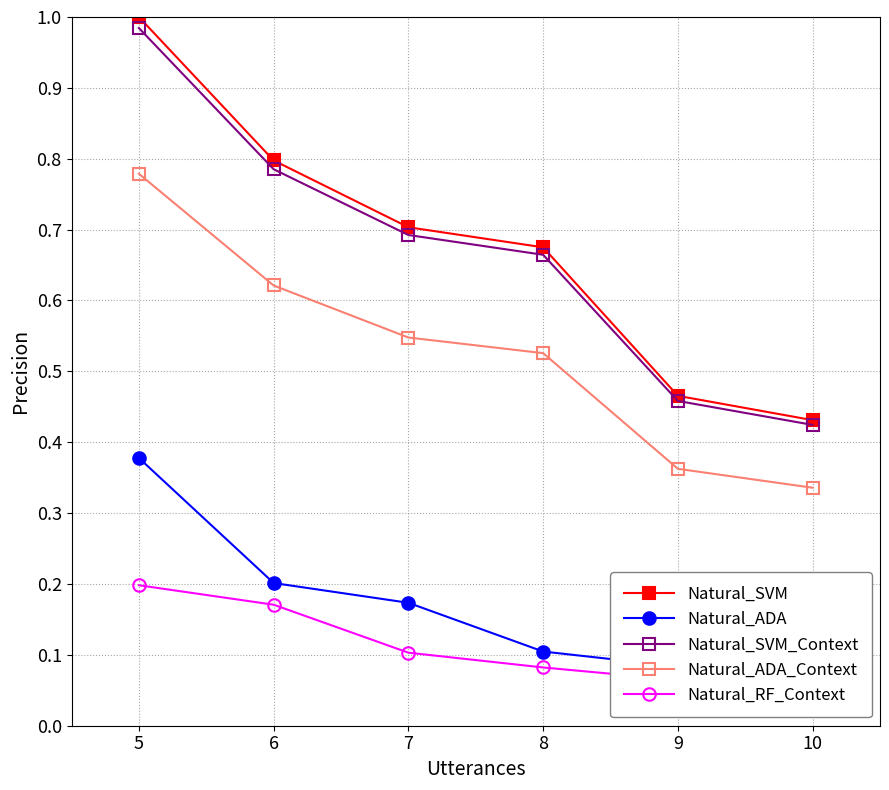

Is it true that Natural_ADA_Context equals 0.5 at 8?

True